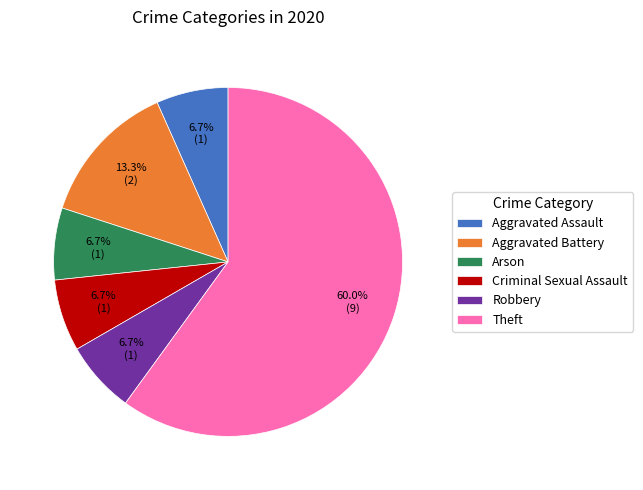

To the nearest percent, what percentage of the pie is Arson?

7%